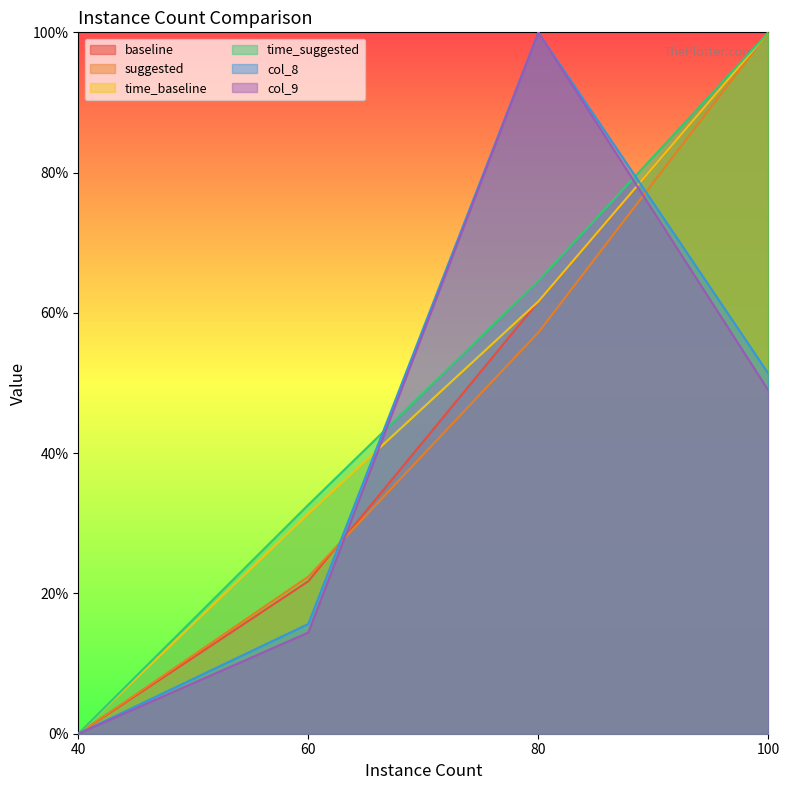

Which series has the largest total across all categories?

time_suggested